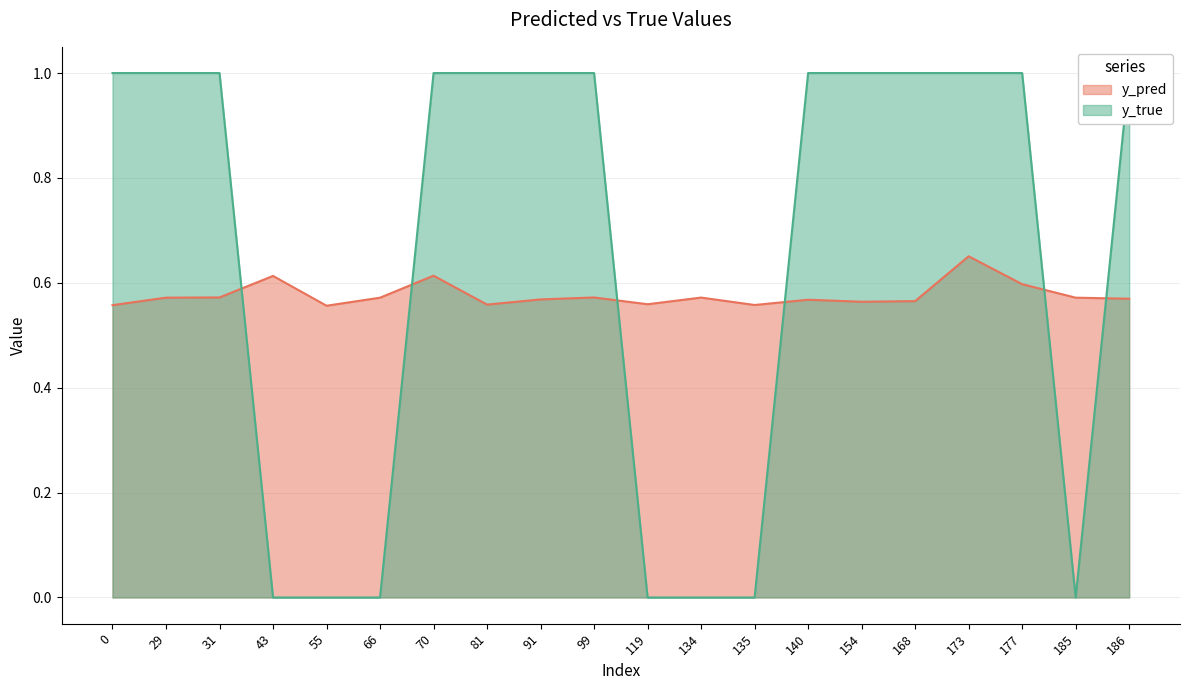

Which series ends up on top after the final intersection of y_true and y_pred?

y_true